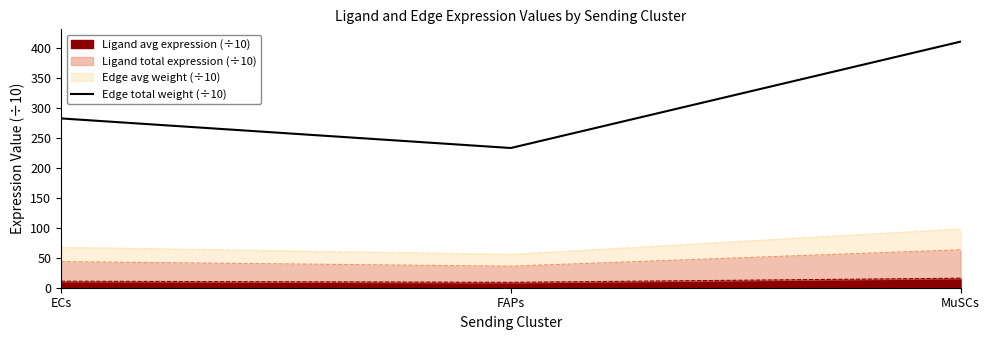

List the labels in order of value, smallest first.

FAPs, ECs, MuSCs